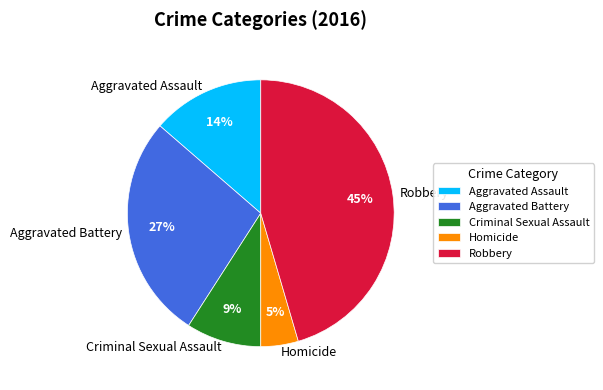

Count the number of slices in the pie.

5